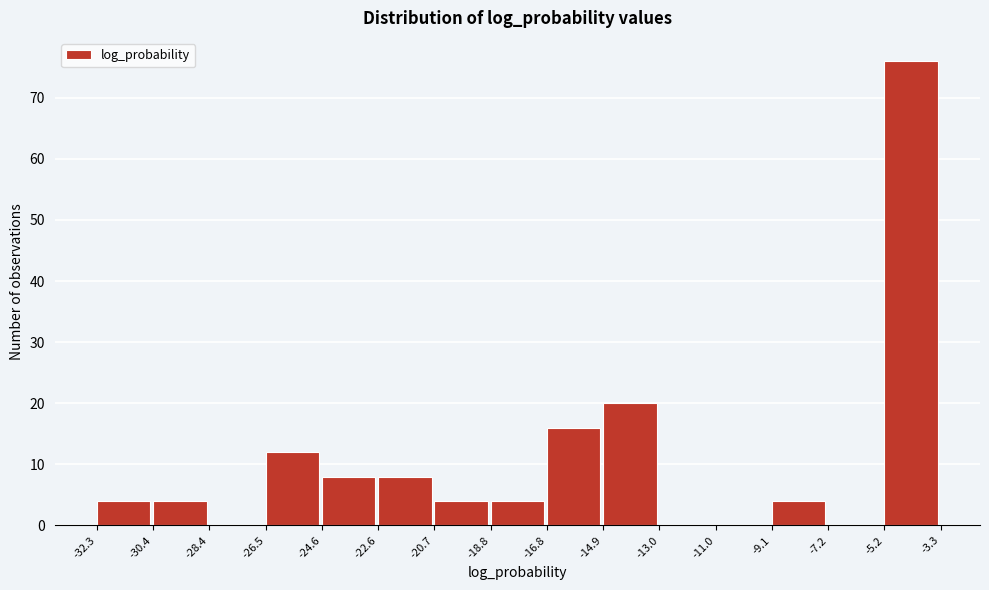

Reading left to right, transcribe this chart: for each bar, give the range it covers on the x-axis and its height. The values are not printed on the chart, so give them approximately, as read against the axis.

-32.3 to -30.4: 4
-30.4 to -28.4: 4
-28.4 to -26.5: 0
-26.5 to -24.6: 12
-24.6 to -22.6: 8
-22.6 to -20.7: 8
-20.7 to -18.8: 4
-18.8 to -16.8: 4
-16.8 to -14.9: 16
-14.9 to -13.0: 20
-13.0 to -11.0: 0
-11.0 to -9.1: 0
-9.1 to -7.2: 4
-7.2 to -5.2: 0
-5.2 to -3.3: 76